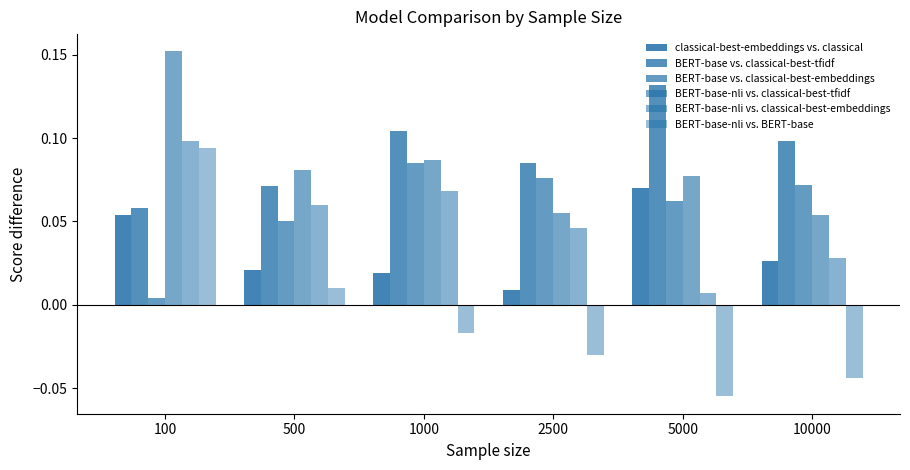

Are the bars horizontal?

No